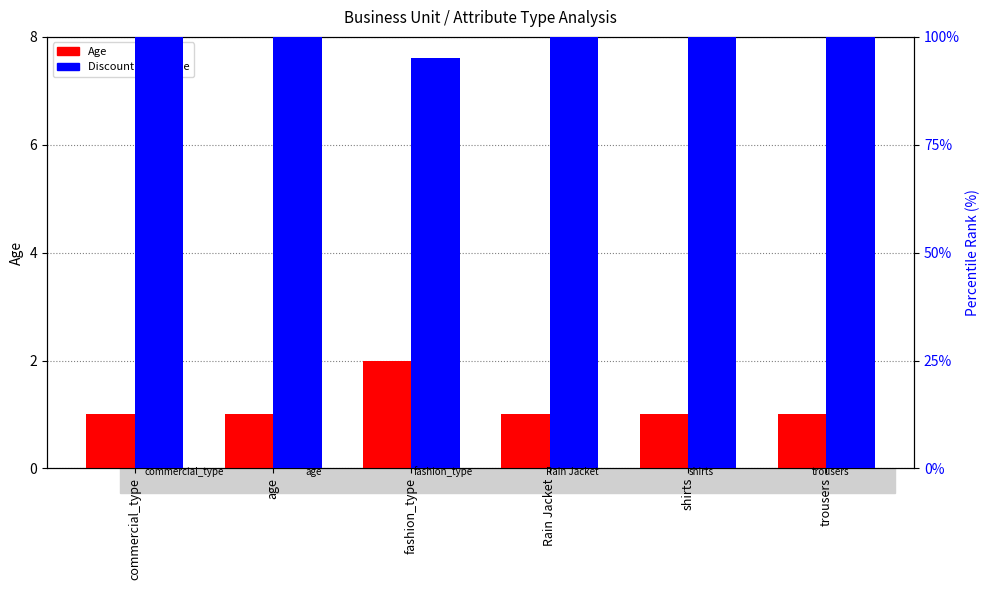

Which series has the largest total across all categories?

Discount Percentile